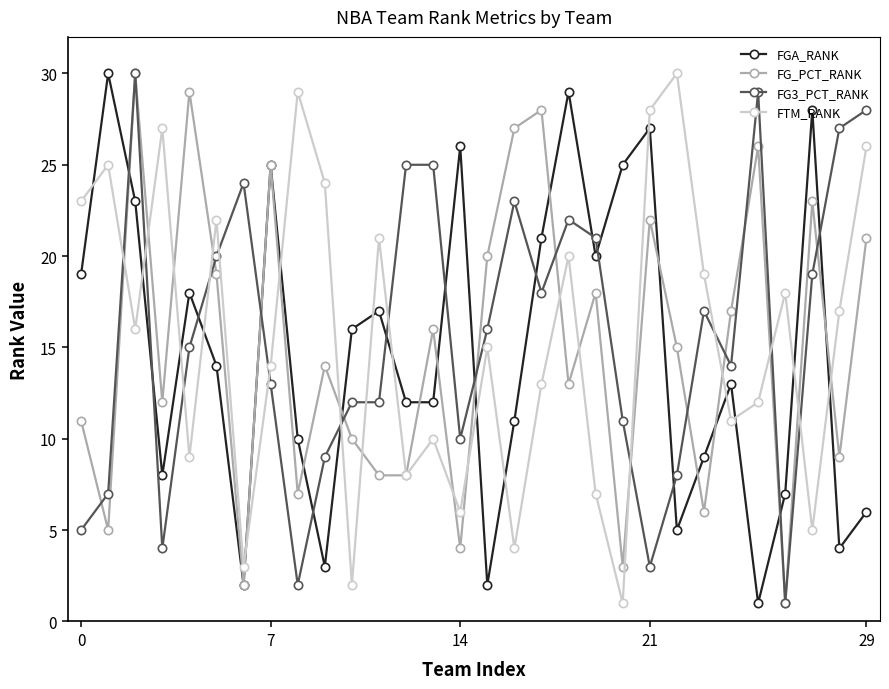

True or false: FTM_RANK has more than 2 points higher than both neighbors.

True